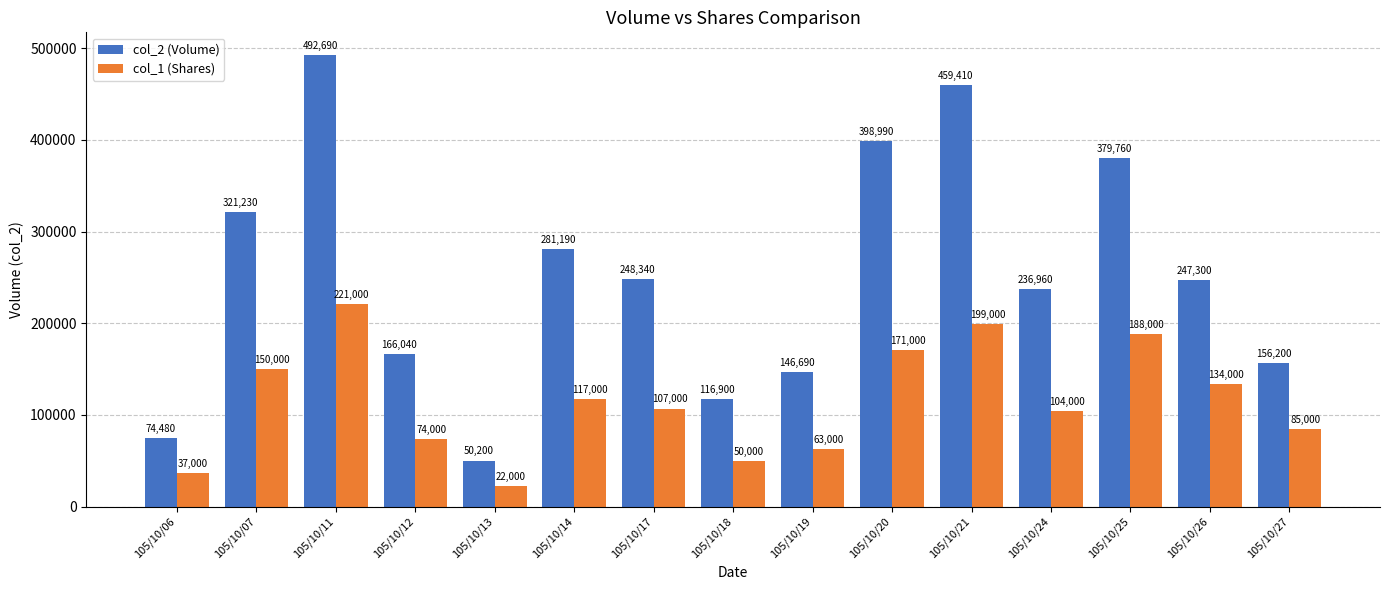

Rank the series by their average value, from highest to lowest.

col_2 (Volume), col_1 (Shares)